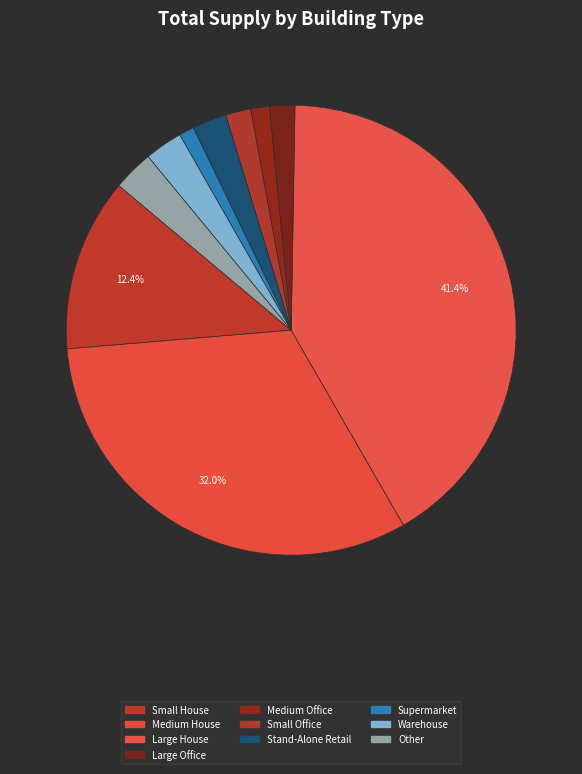

How many segments does this pie chart have?

10